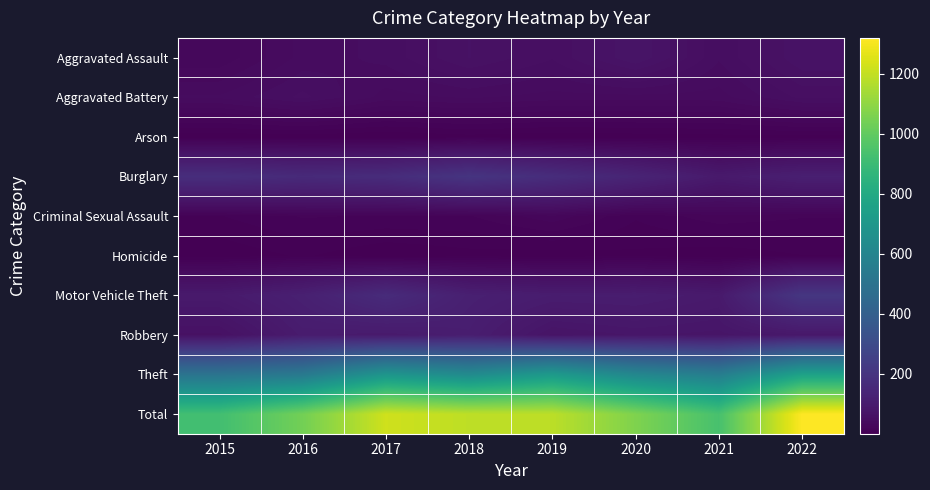

What is the difference between the highest and lowest values at 2016?

1036